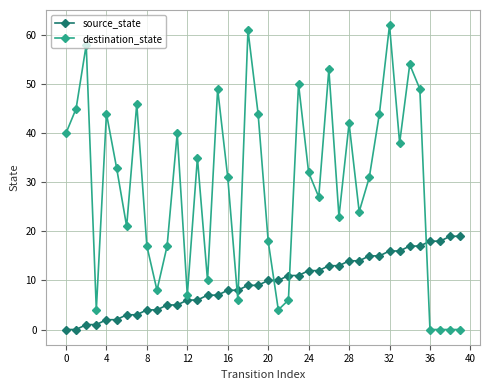

Which series has the widest spread of values?

destination_state